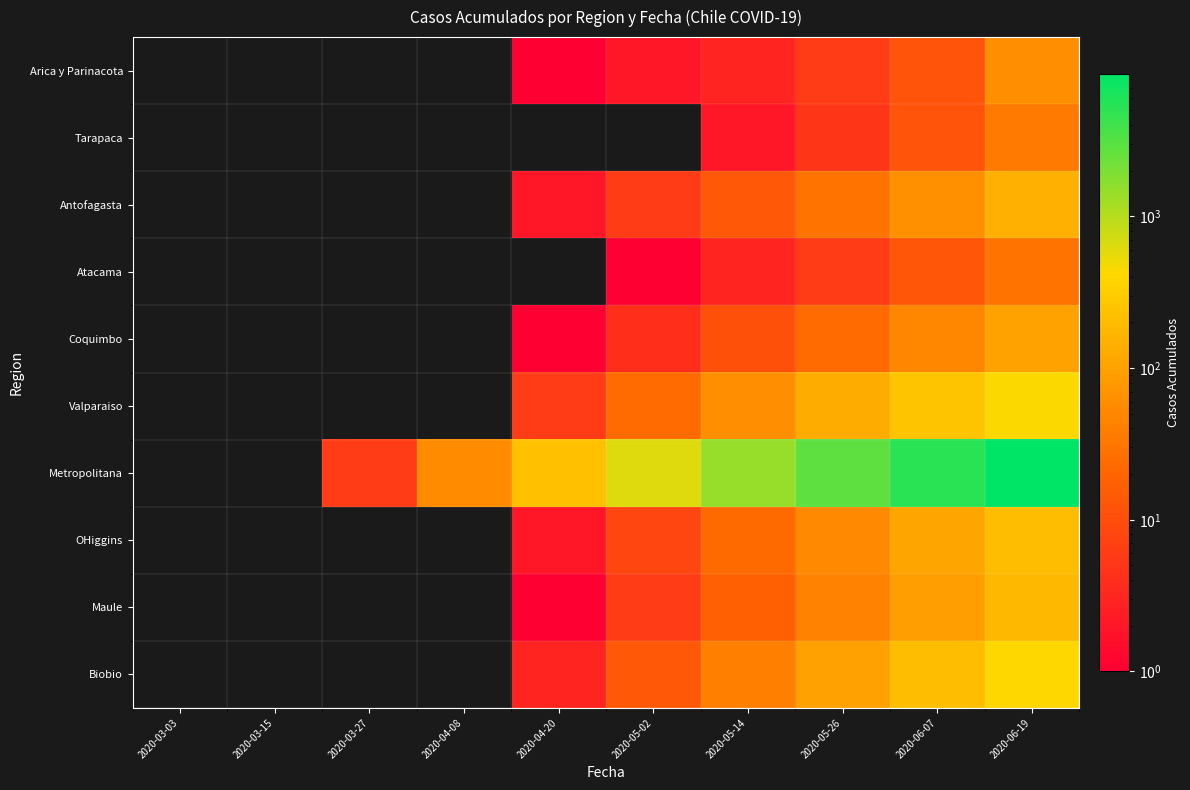

At how many categories does at least one series exceed 2180?

3